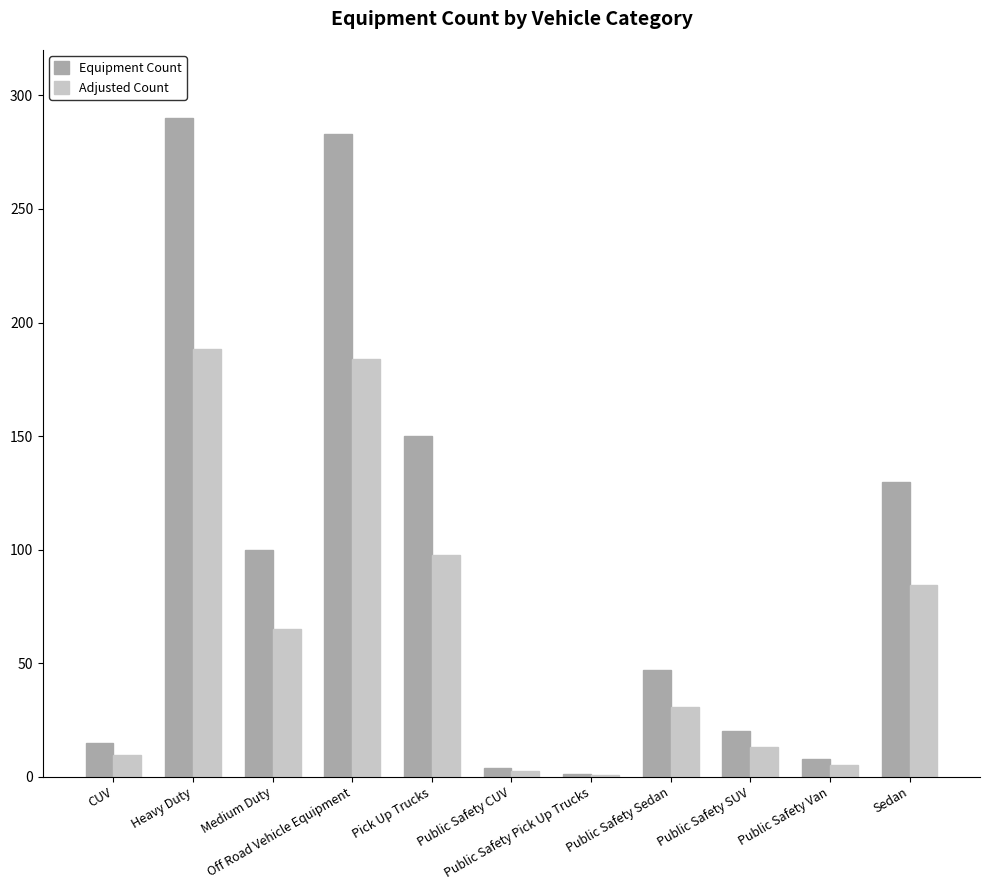

Are the bars horizontal?

No